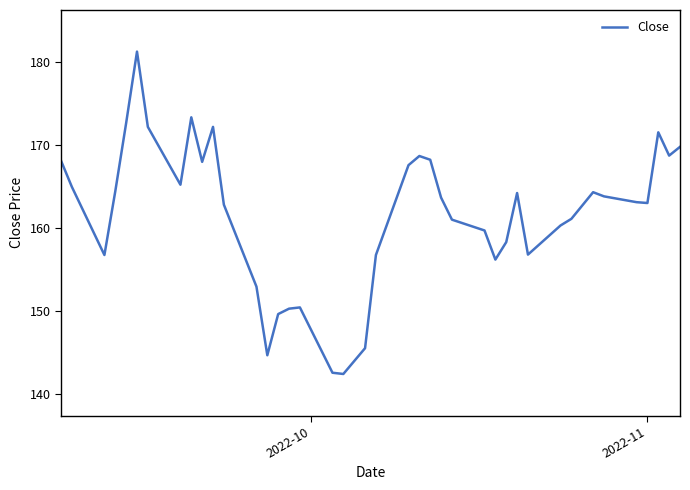

What is the greatest value displayed?

181.2